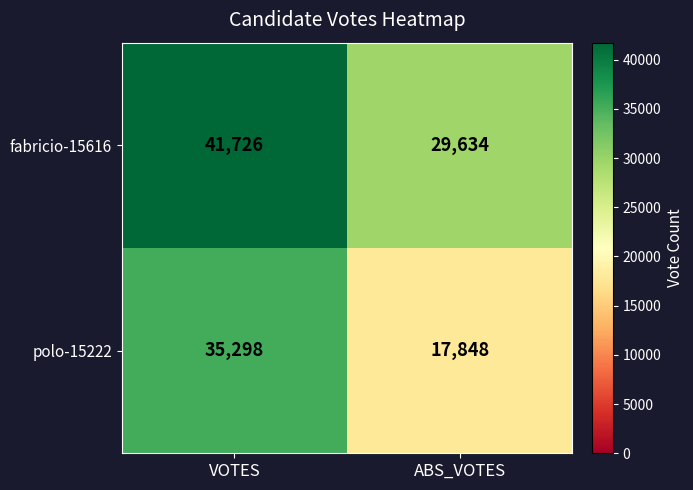

List the labels in order of fabricio-15616 value, largest first.

VOTES, ABS_VOTES